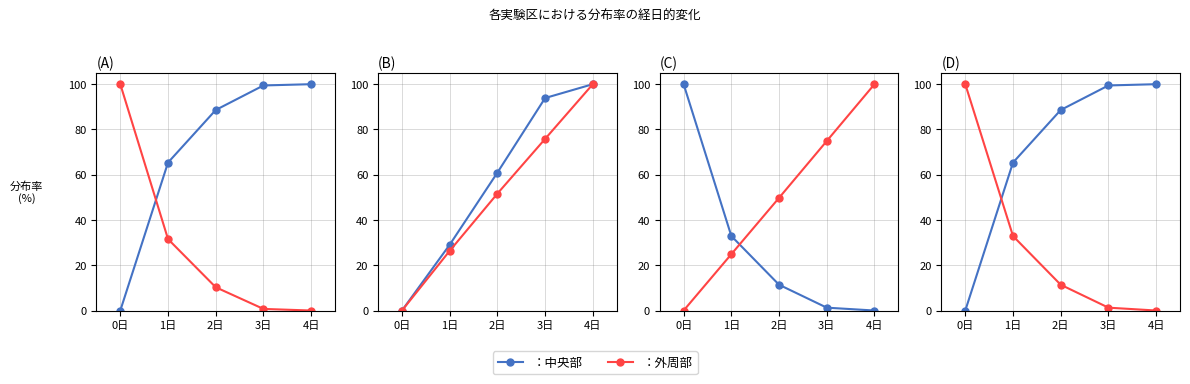

What is the total value across all series at 2日?

100.0